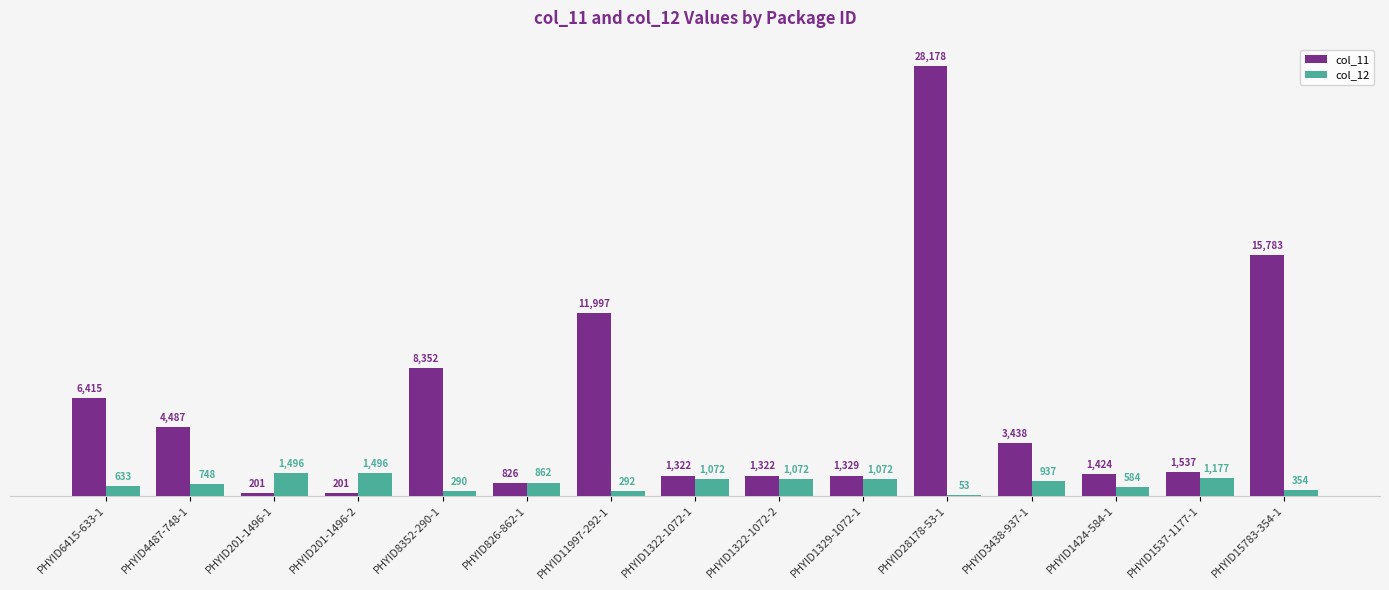

At which category is the sum across all series the highest?

PHYID28178-53-1